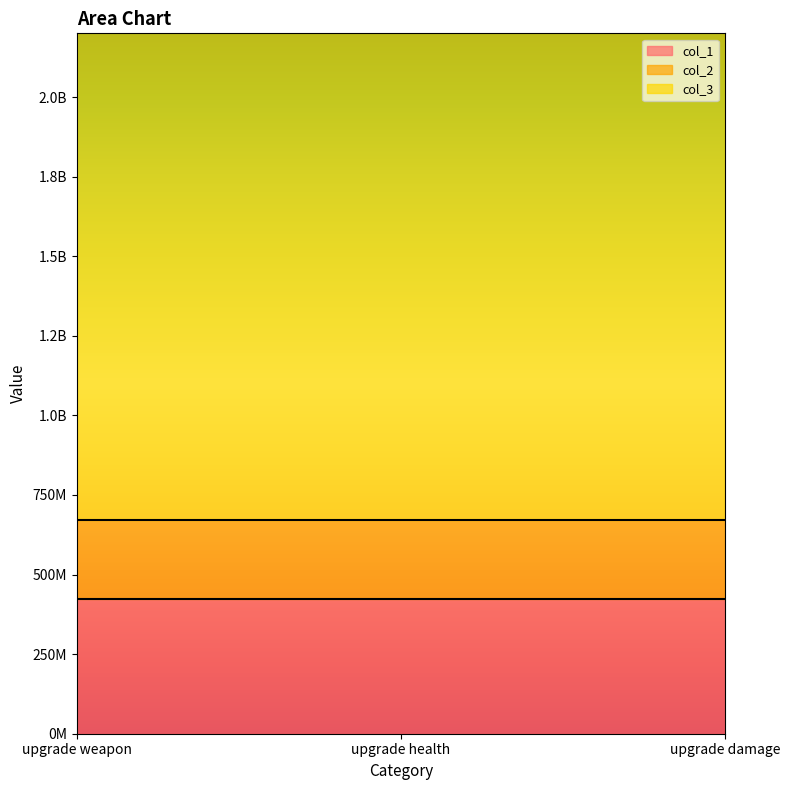

Which series has the widest spread of values?

col_1